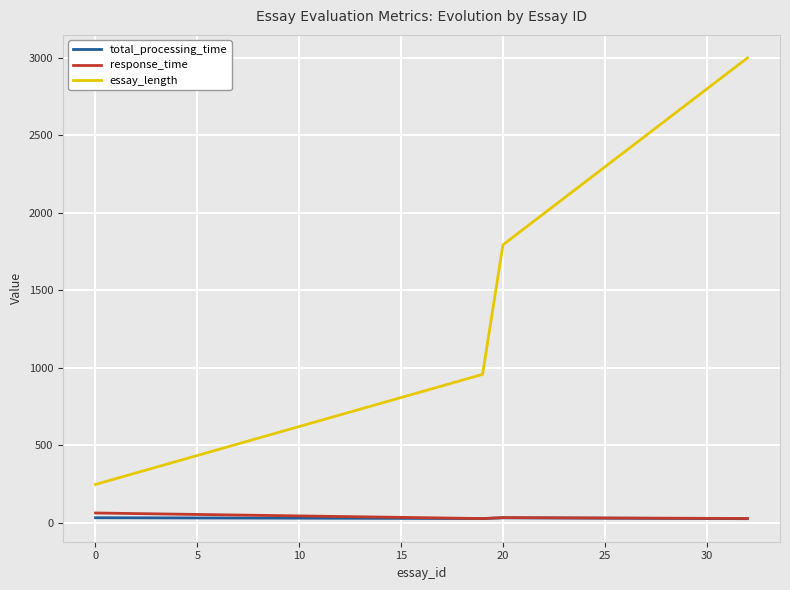

Rank the series by their maximum value, from lowest to highest.

total_processing_time, response_time, essay_length